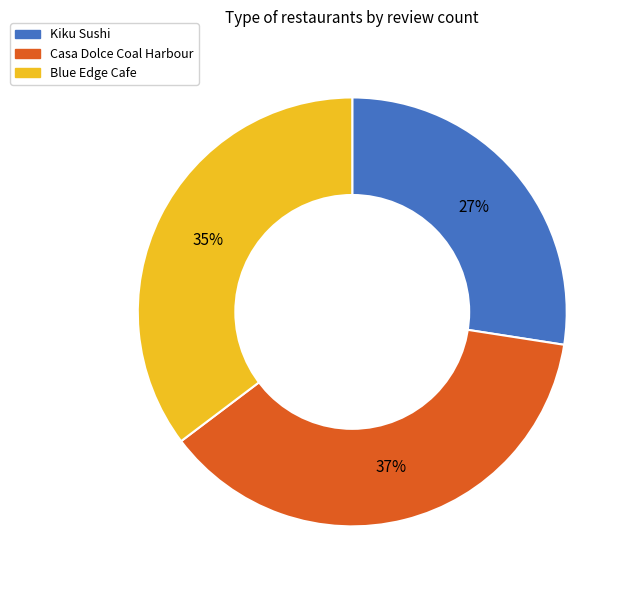

Is the sum of Kiku Sushi and Casa Dolce Coal Harbour greater than half?

Yes